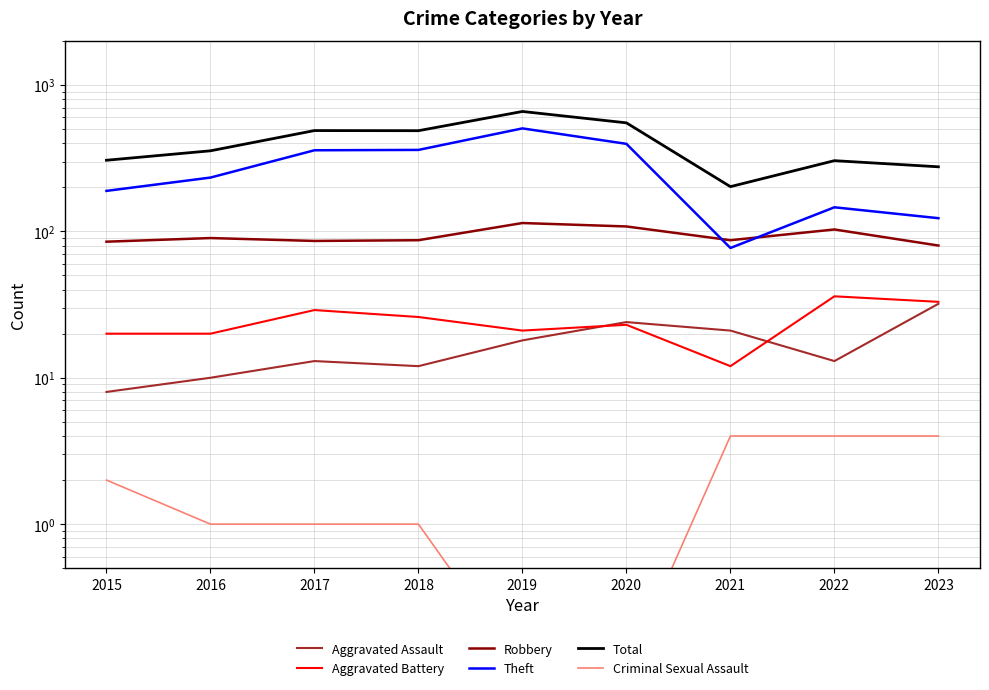

What value does the Aggravated Assault series have at 2019?

18.0